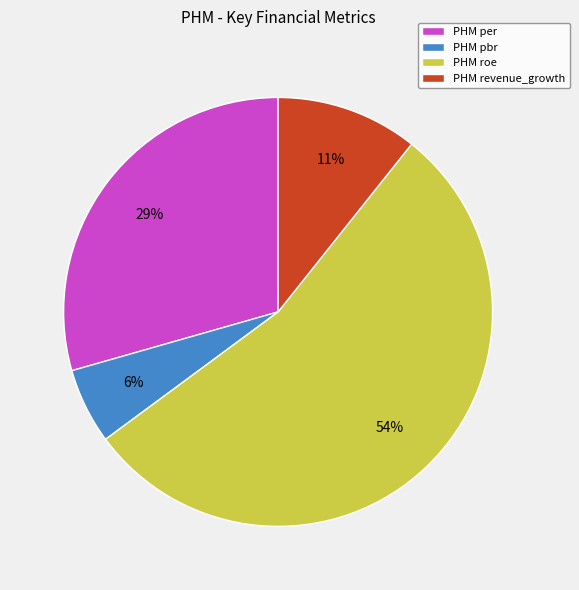

To the nearest percent, what is the average slice percentage?

25%